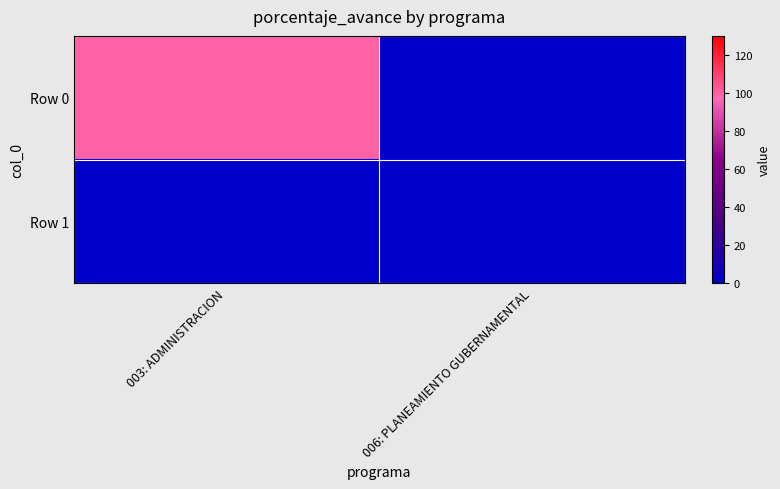

Between 003: ADMINISTRACION and 006: PLANEAMIENTO GUBERNAMENTAL, which series saw the biggest shift?

Row 0